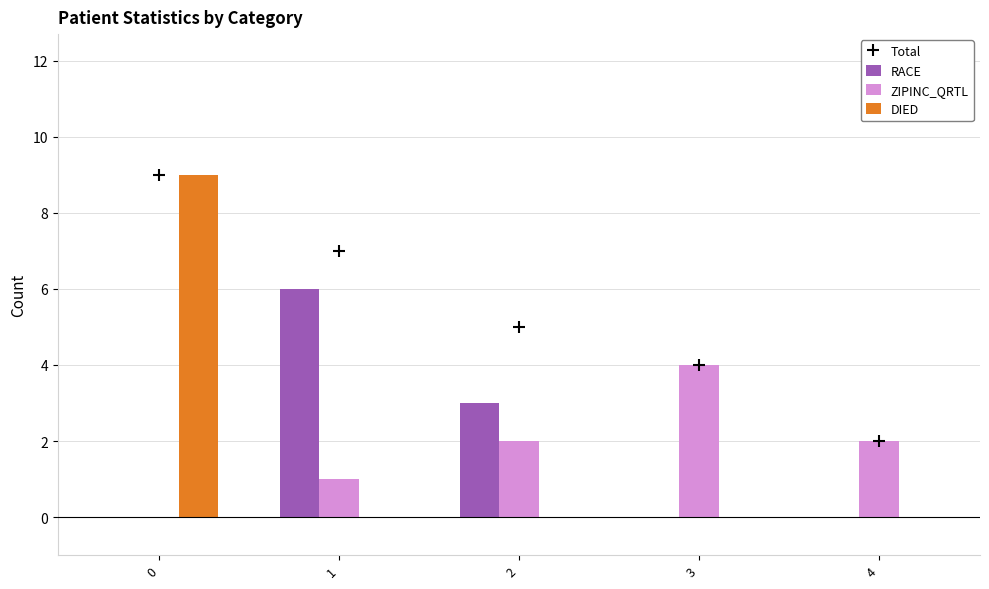

What is the sum of the ZIPINC_QRTL values at 0 and 3?

4